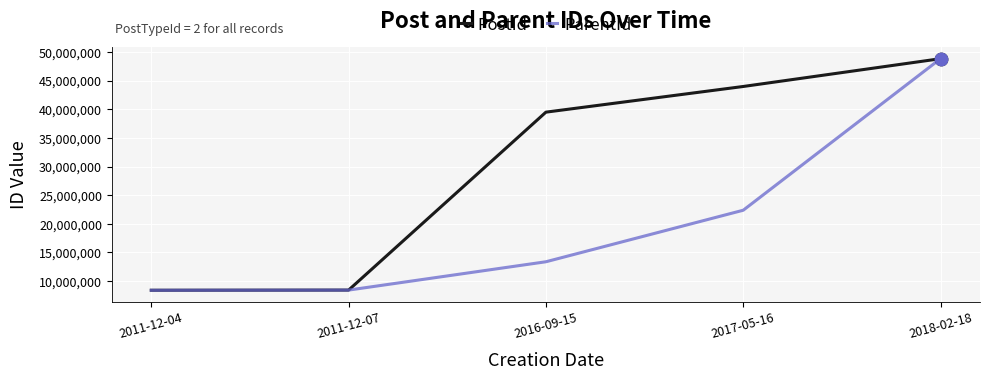

At how many categories does at least one series exceed 23652409?

3